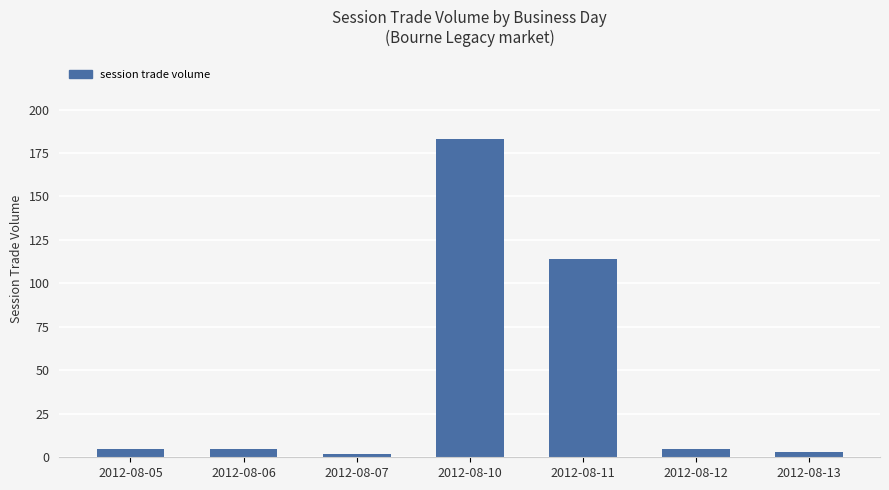

What is the difference between the maximum and second lowest values?

180